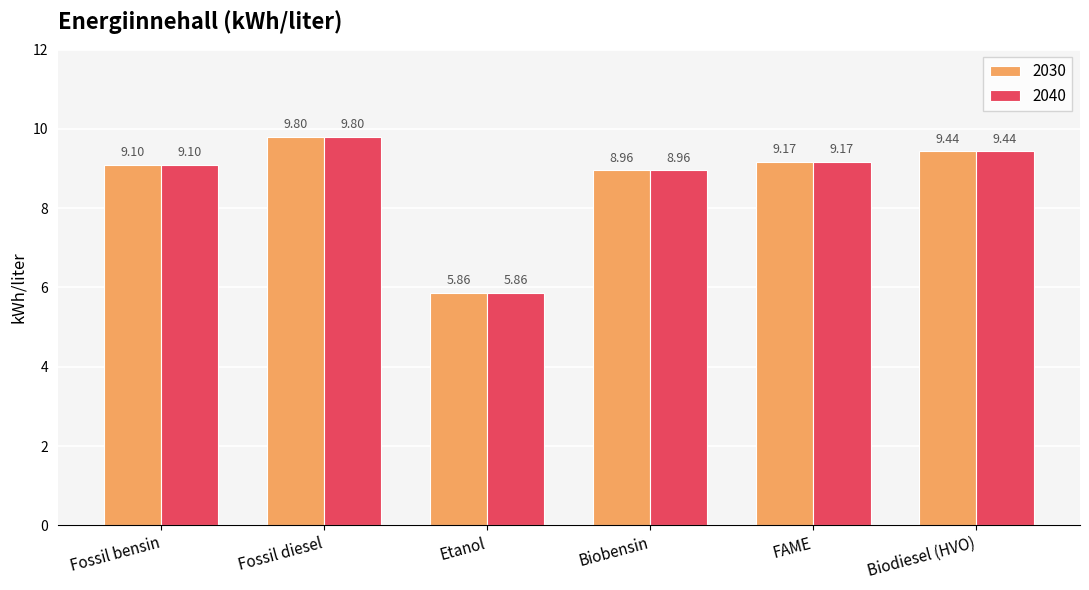

True or false: 2030 has a value of 9.8 at Fossil diesel.

True